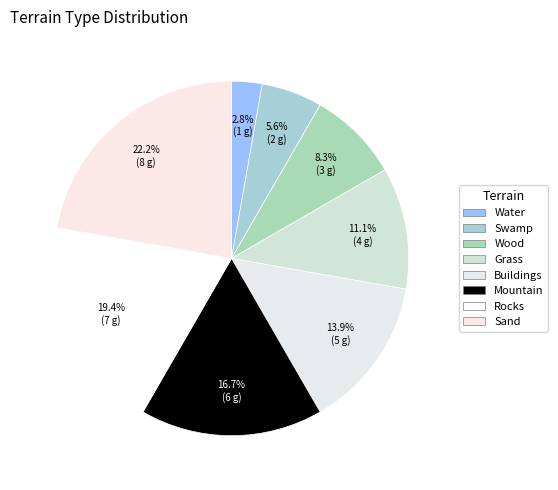

What is the change in value from Swamp to Wood?

+1